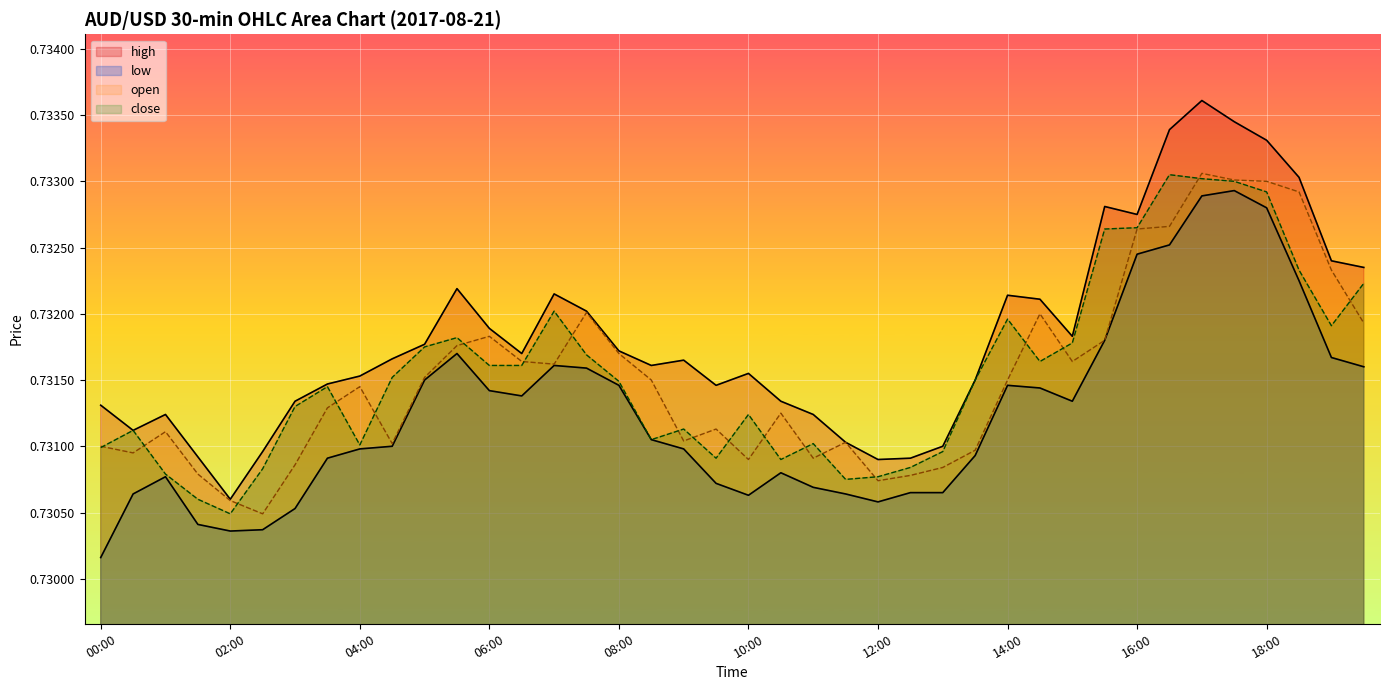

Where is open nearest to the value 0?

02:30